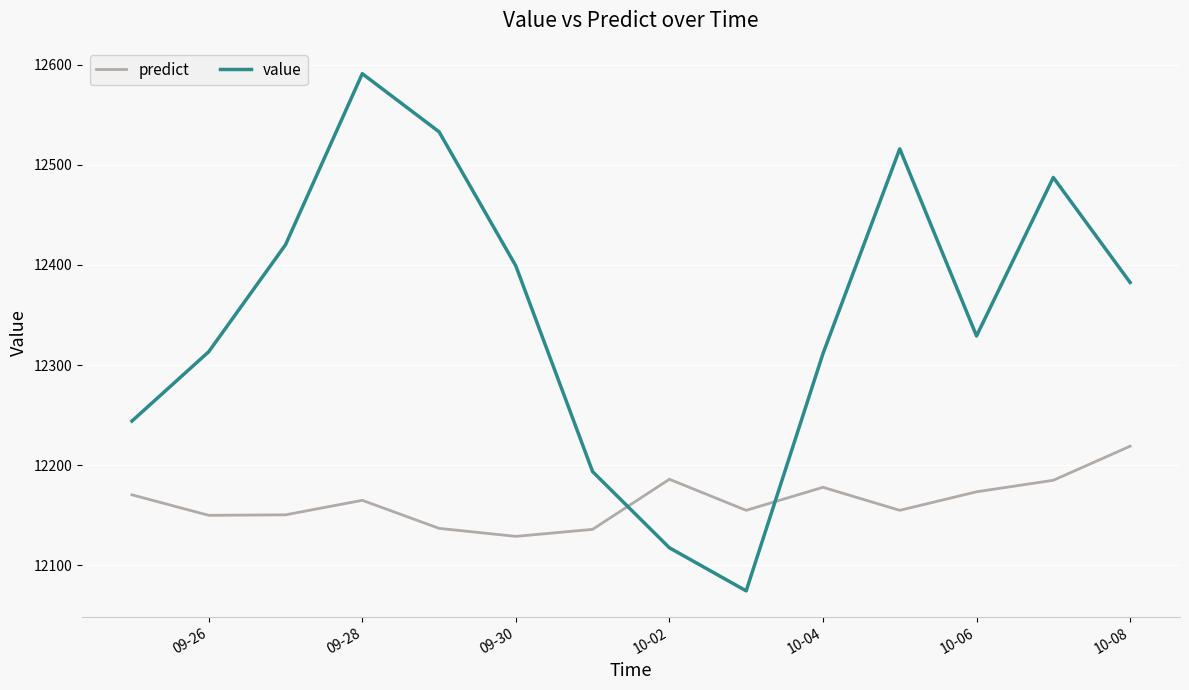

What is the average value of the value series?

12350.9